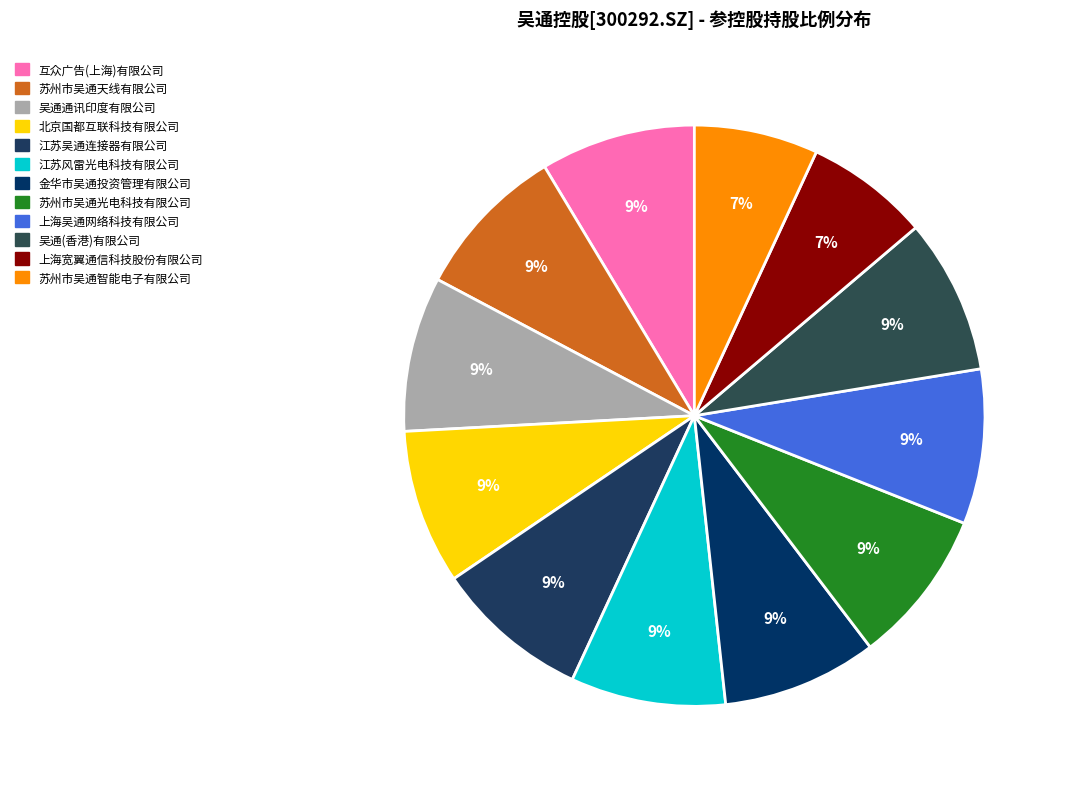

Is it true that 江苏吴通连接器有限公司 is 9% of the pie?

True